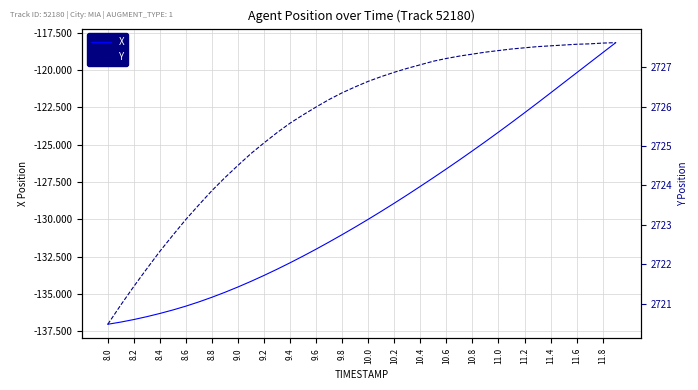

True or false: Y and X cross at least once.

False